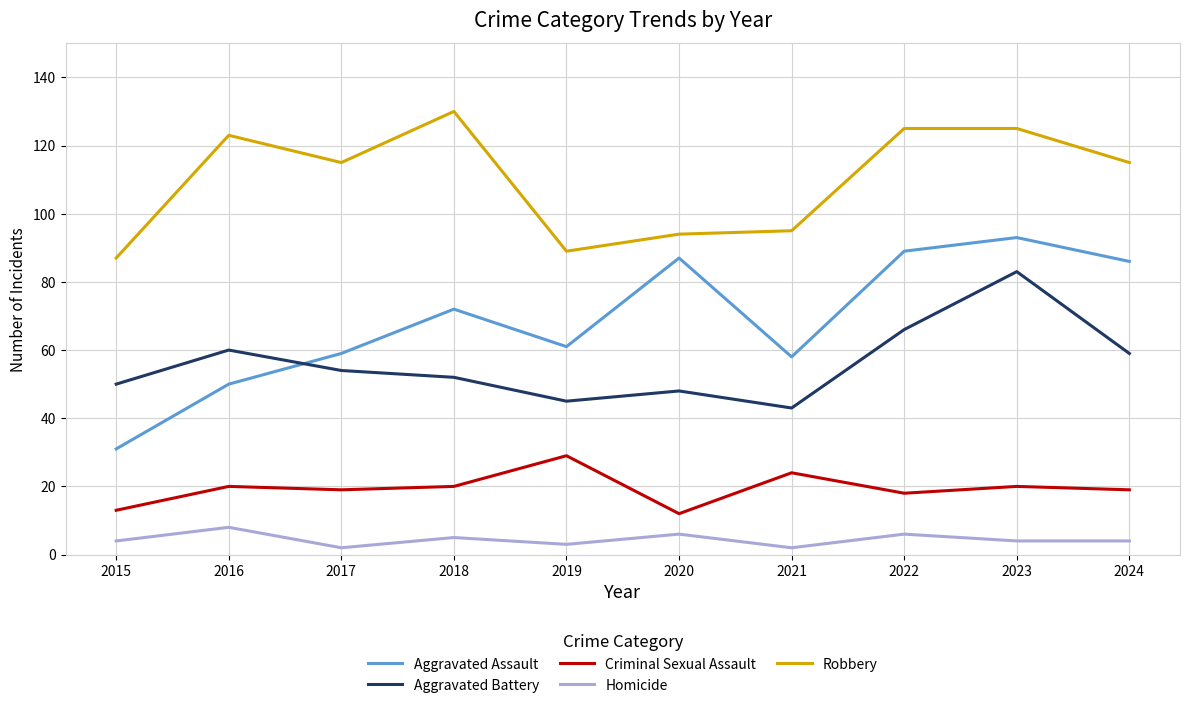

True or false: Aggravated Battery and Criminal Sexual Assault intersect in this chart.

False